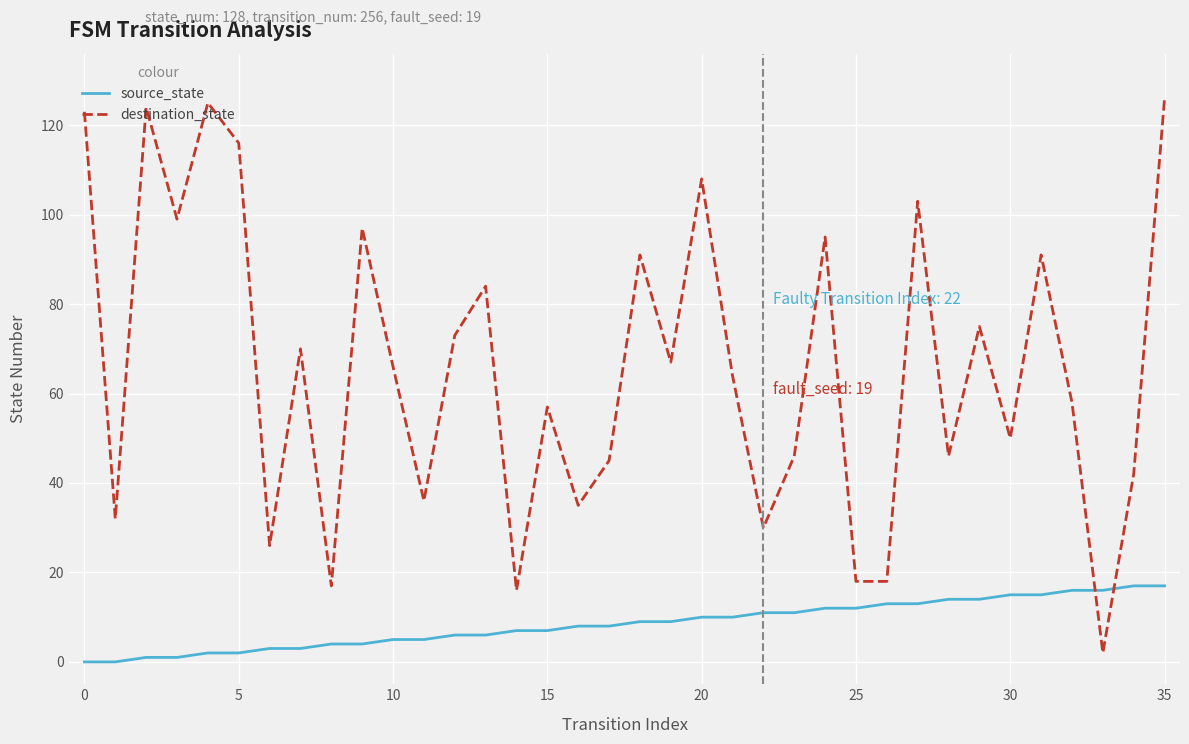

What is the difference between the maximum and minimum values in the destination_state series?

124